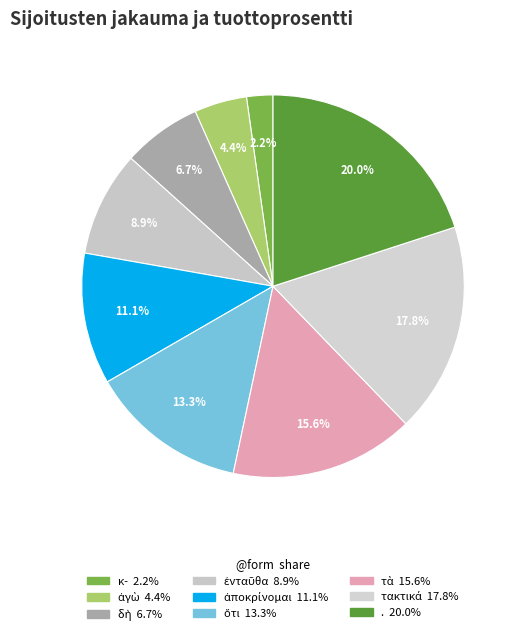

To the nearest percent, what percentage of the pie is ἀποκρίνομαι?

11%